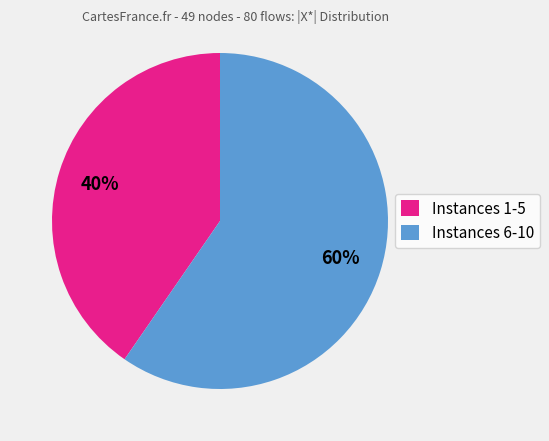

Between Instances 6-10 and Instances 1-5, which is larger?

Instances 6-10